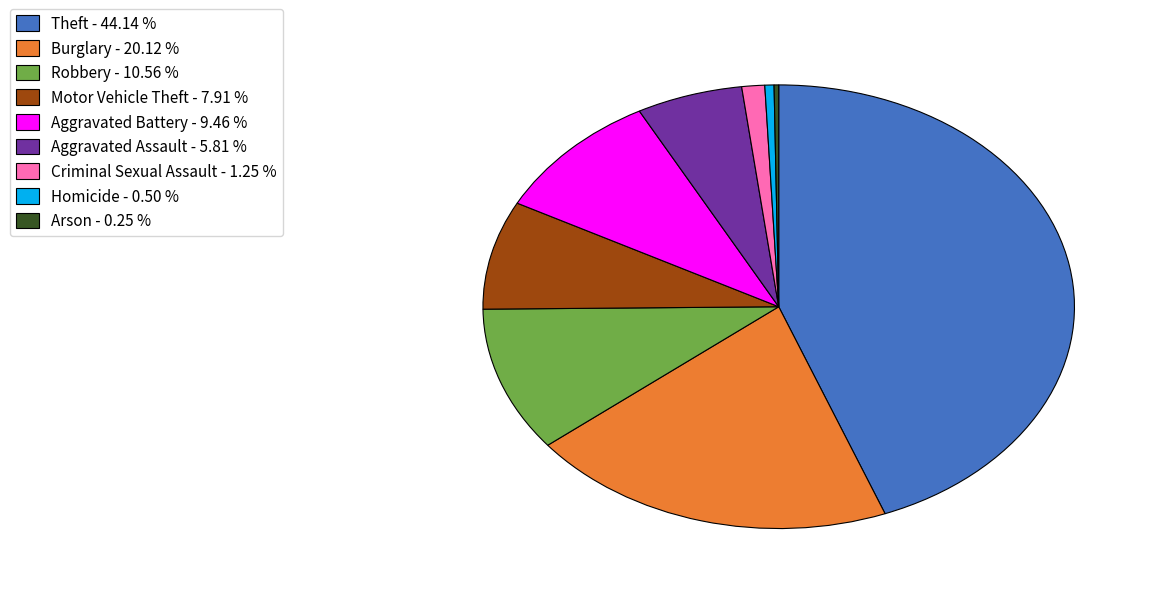

Is the sum of Criminal Sexual Assault - 1.25 % and Aggravated Assault - 5.81 % greater than half?

No